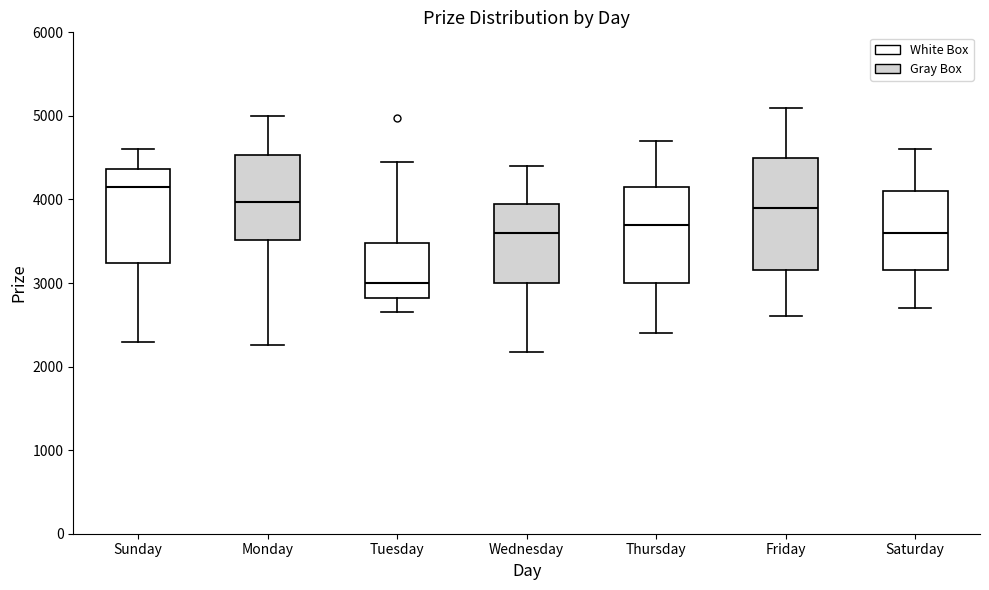

Which box has the lowest median line?

Tuesday